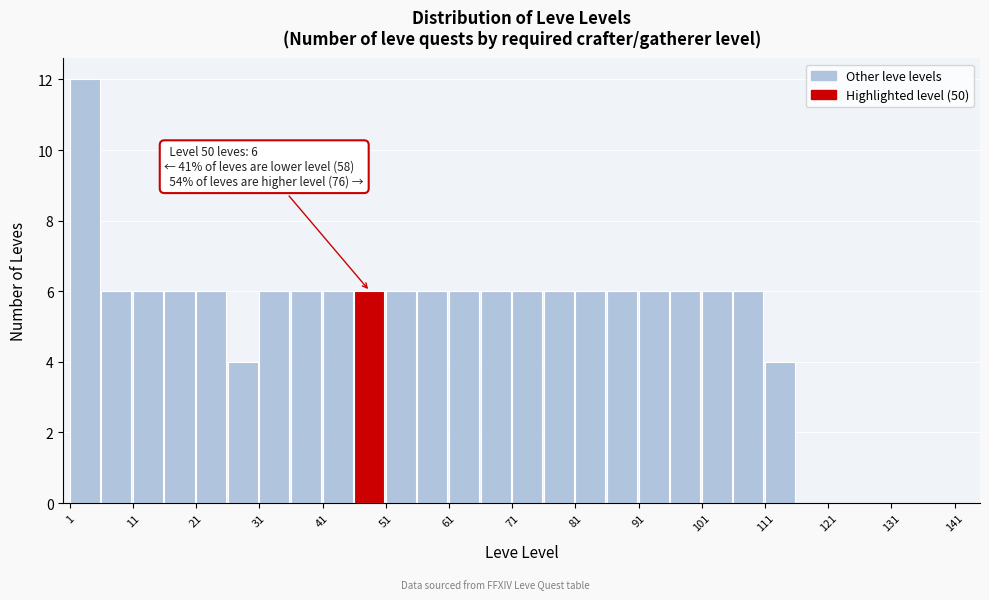

Over which range of the x-axis is the bar tallest?

1 to 6